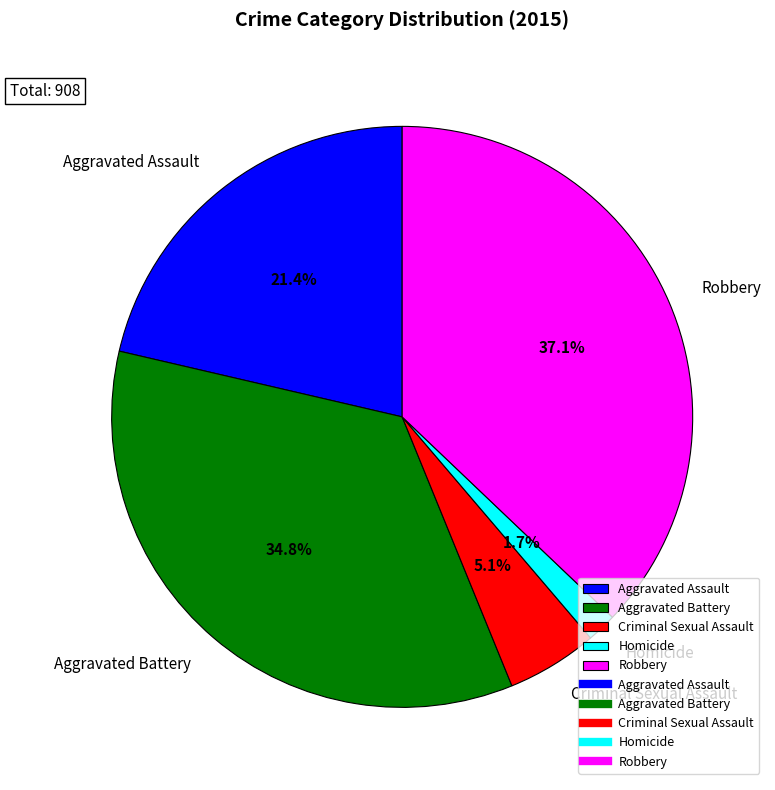

Combined, do Criminal Sexual Assault and Homicide account for over 50%?

No